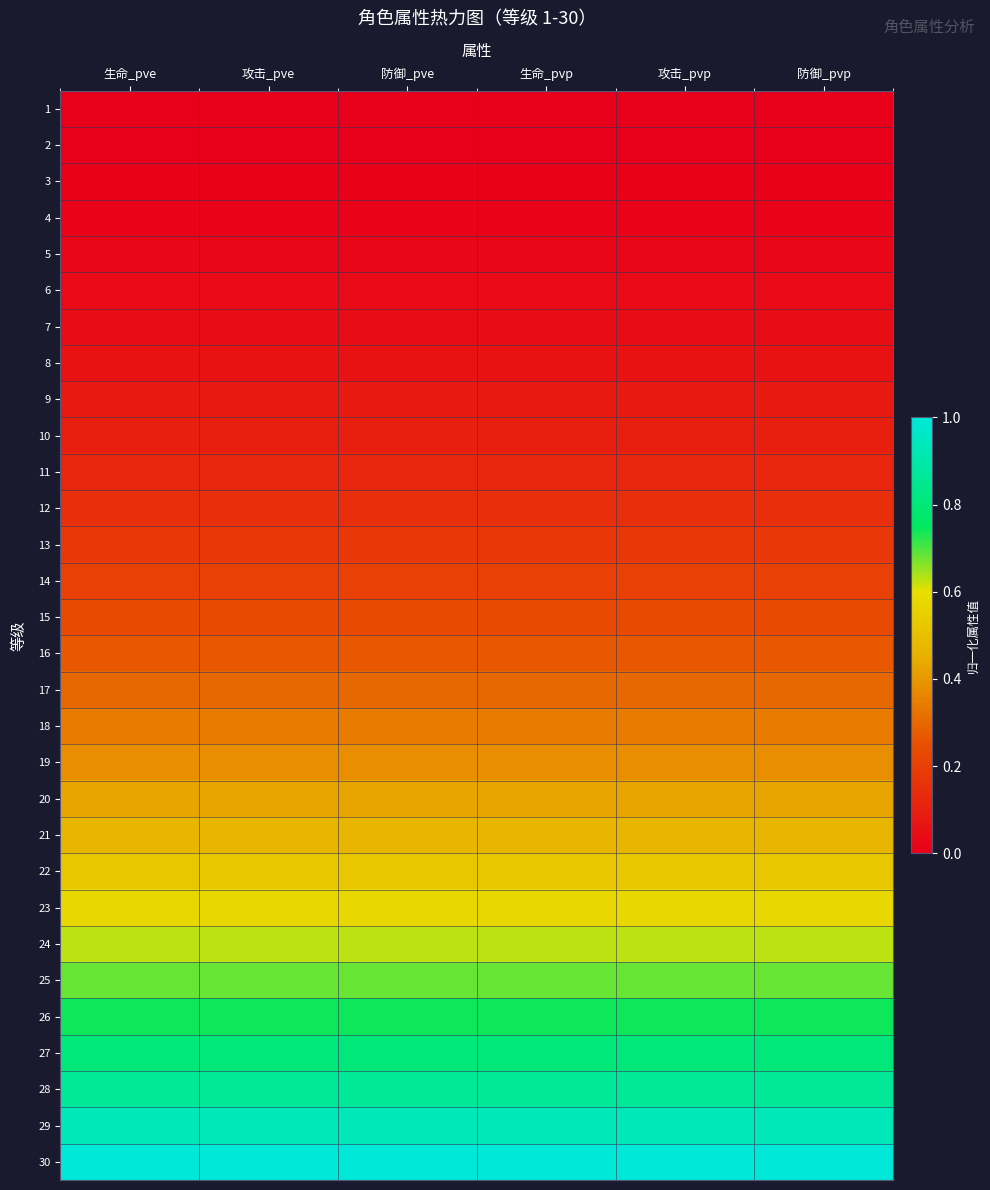

Reading right to left, list all the values displayed in this chart.

1: 防御_pvp=0.0	攻击_pvp=0.0	生命_pvp=0.0	防御_pve=0.0	攻击_pve=0.0	生命_pve=0.0
2: 防御_pvp=0.0	攻击_pvp=0.0	生命_pvp=0.0	防御_pve=0.0	攻击_pve=0.0	生命_pve=0.0
3: 防御_pvp=0.0	攻击_pvp=0.0	生命_pvp=0.0	防御_pve=0.0	攻击_pve=0.0	生命_pve=0.0
4: 防御_pvp=0.0	攻击_pvp=0.0	生命_pvp=0.0	防御_pve=0.0	攻击_pve=0.0	生命_pve=0.0
5: 防御_pvp=0.0	攻击_pvp=0.0	生命_pvp=0.0	防御_pve=0.0	攻击_pve=0.0	生命_pve=0.0
6: 防御_pvp=0.0	攻击_pvp=0.0	生命_pvp=0.0	防御_pve=0.0	攻击_pve=0.0	生命_pve=0.0
7: 防御_pvp=0.0	攻击_pvp=0.0	生命_pvp=0.0	防御_pve=0.0	攻击_pve=0.0	生命_pve=0.0
8: 防御_pvp=0.1	攻击_pvp=0.1	生命_pvp=0.1	防御_pve=0.1	攻击_pve=0.1	生命_pve=0.1
9: 防御_pvp=0.1	攻击_pvp=0.1	生命_pvp=0.1	防御_pve=0.1	攻击_pve=0.1	生命_pve=0.1
10: 防御_pvp=0.1	攻击_pvp=0.1	生命_pvp=0.1	防御_pve=0.1	攻击_pve=0.1	生命_pve=0.1
11: 防御_pvp=0.1	攻击_pvp=0.1	生命_pvp=0.1	防御_pve=0.1	攻击_pve=0.1	生命_pve=0.1
12: 防御_pvp=0.1	攻击_pvp=0.1	生命_pvp=0.1	防御_pve=0.1	攻击_pve=0.1	生命_pve=0.1
13: 防御_pvp=0.2	攻击_pvp=0.2	生命_pvp=0.2	防御_pve=0.2	攻击_pve=0.2	生命_pve=0.2
14: 防御_pvp=0.2	攻击_pvp=0.2	生命_pvp=0.2	防御_pve=0.2	攻击_pve=0.2	生命_pve=0.2
15: 防御_pvp=0.2	攻击_pvp=0.2	生命_pvp=0.2	防御_pve=0.2	攻击_pve=0.2	生命_pve=0.2
16: 防御_pvp=0.3	攻击_pvp=0.3	生命_pvp=0.3	防御_pve=0.3	攻击_pve=0.3	生命_pve=0.3
17: 防御_pvp=0.3	攻击_pvp=0.3	生命_pvp=0.3	防御_pve=0.3	攻击_pve=0.3	生命_pve=0.3
18: 防御_pvp=0.3	攻击_pvp=0.3	生命_pvp=0.3	防御_pve=0.3	攻击_pve=0.3	生命_pve=0.3
19: 防御_pvp=0.4	攻击_pvp=0.4	生命_pvp=0.4	防御_pve=0.4	攻击_pve=0.4	生命_pve=0.4
20: 防御_pvp=0.4	攻击_pvp=0.4	生命_pvp=0.4	防御_pve=0.4	攻击_pve=0.4	生命_pve=0.4
21: 防御_pvp=0.5	攻击_pvp=0.5	生命_pvp=0.5	防御_pve=0.5	攻击_pve=0.5	生命_pve=0.5
22: 防御_pvp=0.5	攻击_pvp=0.5	生命_pvp=0.5	防御_pve=0.5	攻击_pve=0.5	生命_pve=0.5
23: 防御_pvp=0.6	攻击_pvp=0.6	生命_pvp=0.6	防御_pve=0.6	攻击_pve=0.6	生命_pve=0.6
24: 防御_pvp=0.6	攻击_pvp=0.6	生命_pvp=0.6	防御_pve=0.6	攻击_pve=0.6	生命_pve=0.6
25: 防御_pvp=0.7	攻击_pvp=0.7	生命_pvp=0.7	防御_pve=0.7	攻击_pve=0.7	生命_pve=0.7
26: 防御_pvp=0.7	攻击_pvp=0.7	生命_pvp=0.7	防御_pve=0.7	攻击_pve=0.7	生命_pve=0.7
27: 防御_pvp=0.8	攻击_pvp=0.8	生命_pvp=0.8	防御_pve=0.8	攻击_pve=0.8	生命_pve=0.8
28: 防御_pvp=0.9	攻击_pvp=0.9	生命_pvp=0.9	防御_pve=0.9	攻击_pve=0.9	生命_pve=0.9
29: 防御_pvp=0.9	攻击_pvp=0.9	生命_pvp=0.9	防御_pve=0.9	攻击_pve=0.9	生命_pve=0.9
30: 防御_pvp=1.0	攻击_pvp=1.0	生命_pvp=1.0	防御_pve=1.0	攻击_pve=1.0	生命_pve=1.0